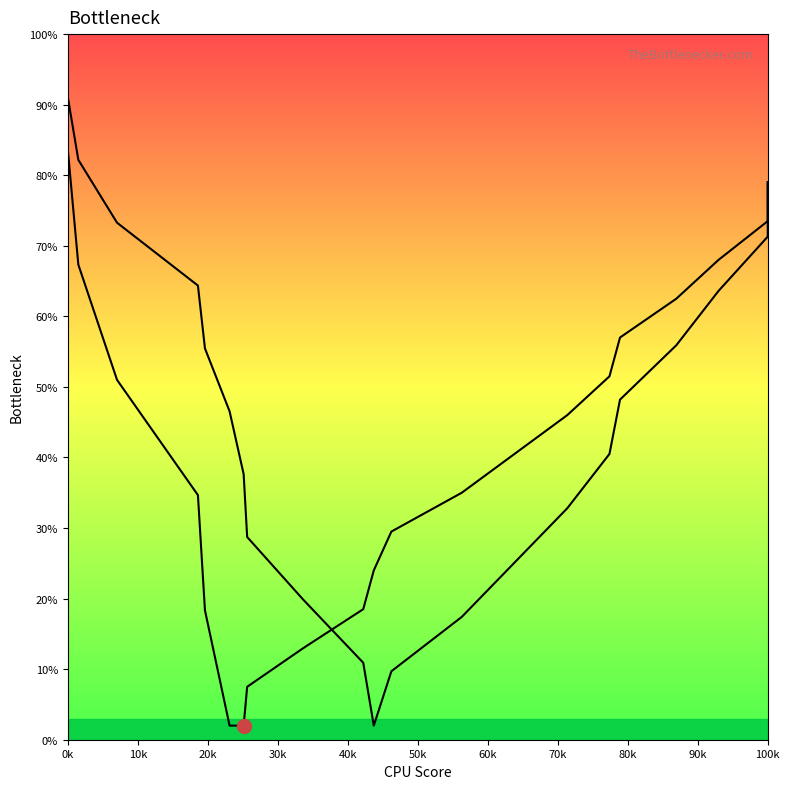

Is this an area chart (filled region under the line)?

No